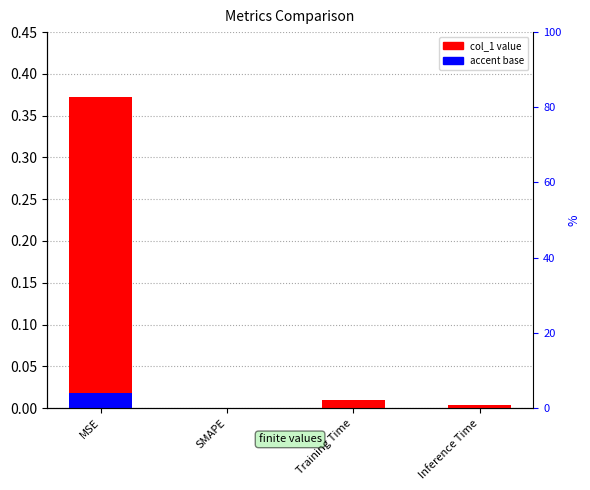

What is the sum of all values?

0.4